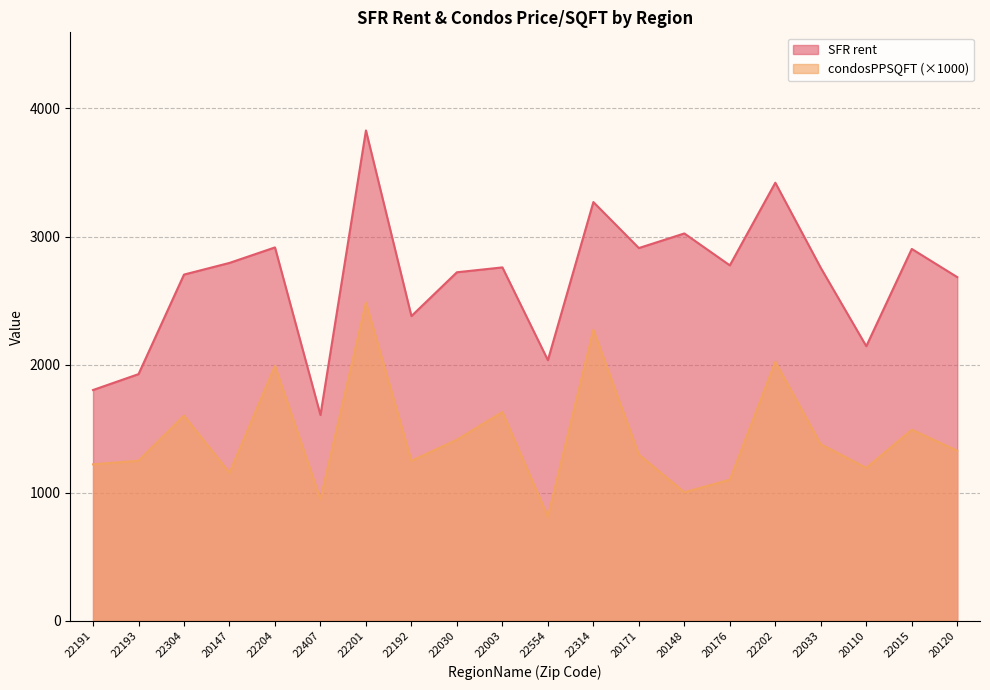

Reading left to right, what are all the values shown in this chart?

SFR rent: 22191=1802.0	22193=1926.0	22304=2703.0	20147=2794.0	22204=2915.0	22407=1607.0	22201=3828.0	22192=2379.0	22030=2721.0	22003=2759.0	22554=2035.0	22314=3269.0	20171=2910.0	20148=3024.0	20176=2775.0	22202=3420.0	22033=2755.0	20110=2144.0	22015=2903.0	20120=2683.0
condosPPSQFT: 22191=1222.0	22193=1250.0	22304=1602.0	20147=1156.0	22204=1990.0	22407=950.0	22201=2484.0	22192=1250.0	22030=1414.0	22003=1630.0	22554=814.0	22314=2272.0	20171=1298.0	20148=1004.0	20176=1102.0	22202=2022.0	22033=1378.0	20110=1194.0	22015=1492.0	20120=1328.0